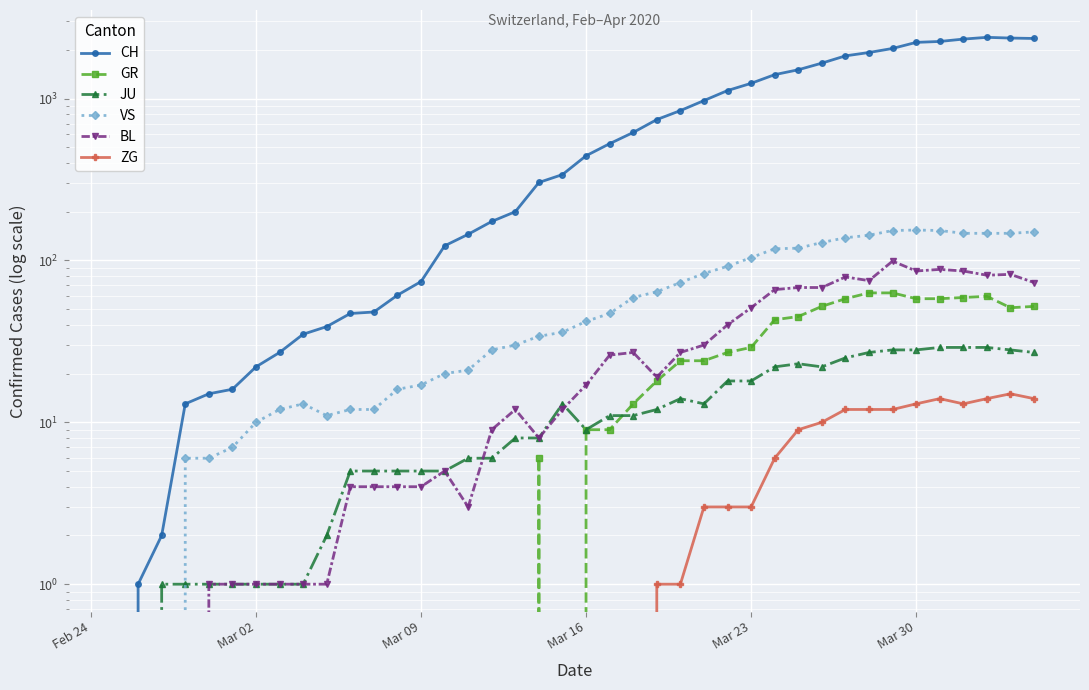

At how many categories does at least one series exceed 2276?

4